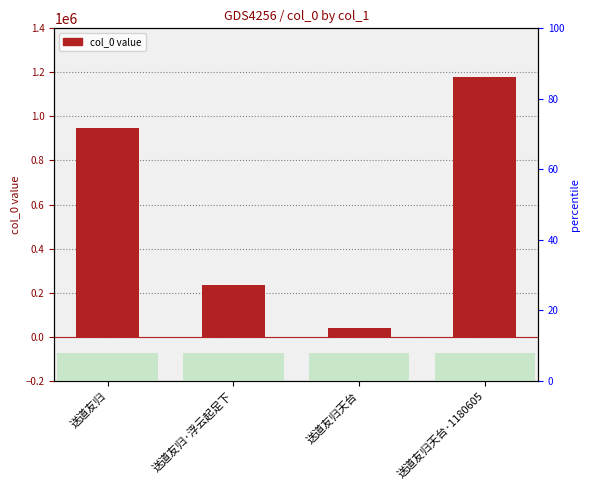

Where does the data first go above 947951?

送道友归天台·1180605